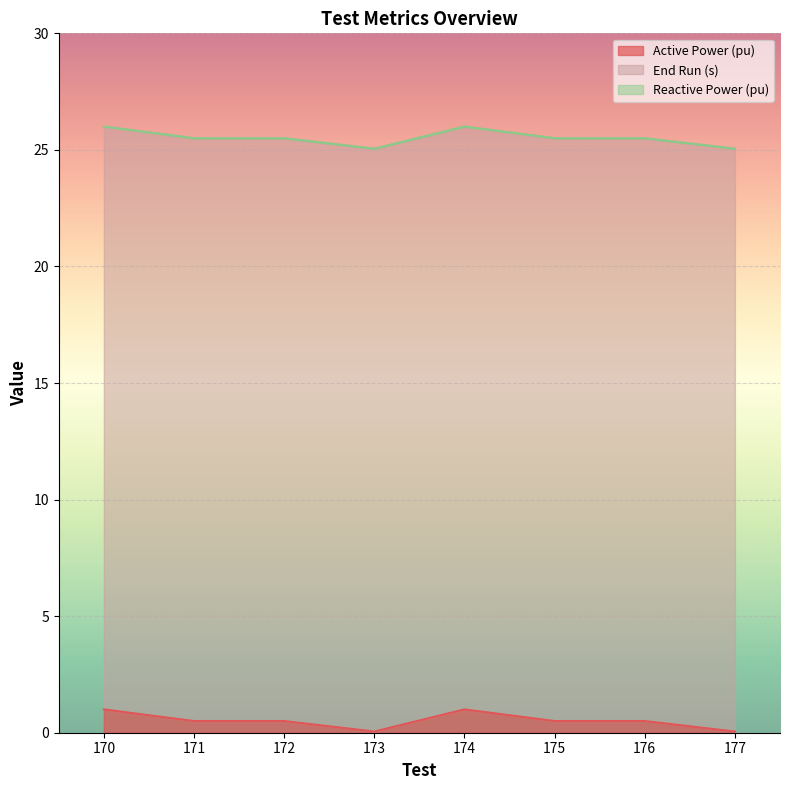

What is the spread (max minus min) of values at 174?

25.0